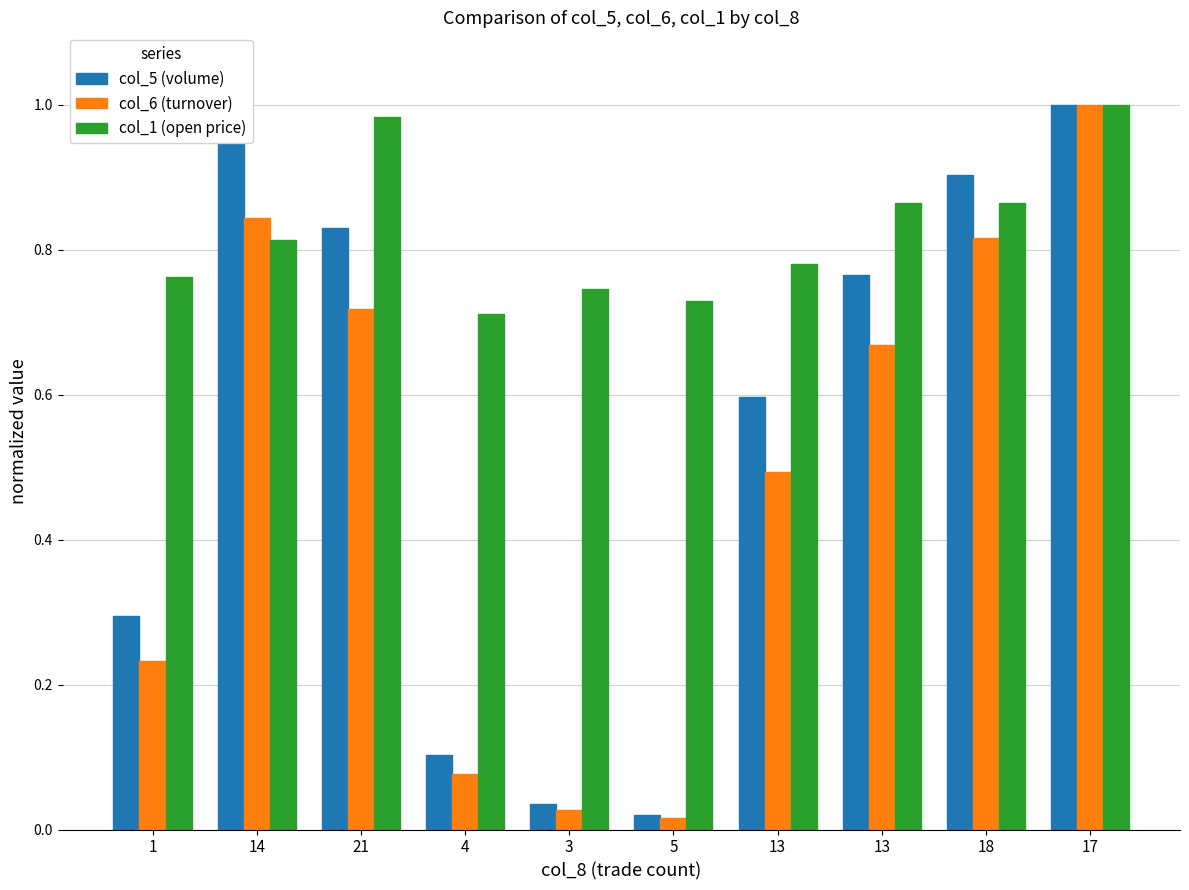

How many groups of bars are there?

10